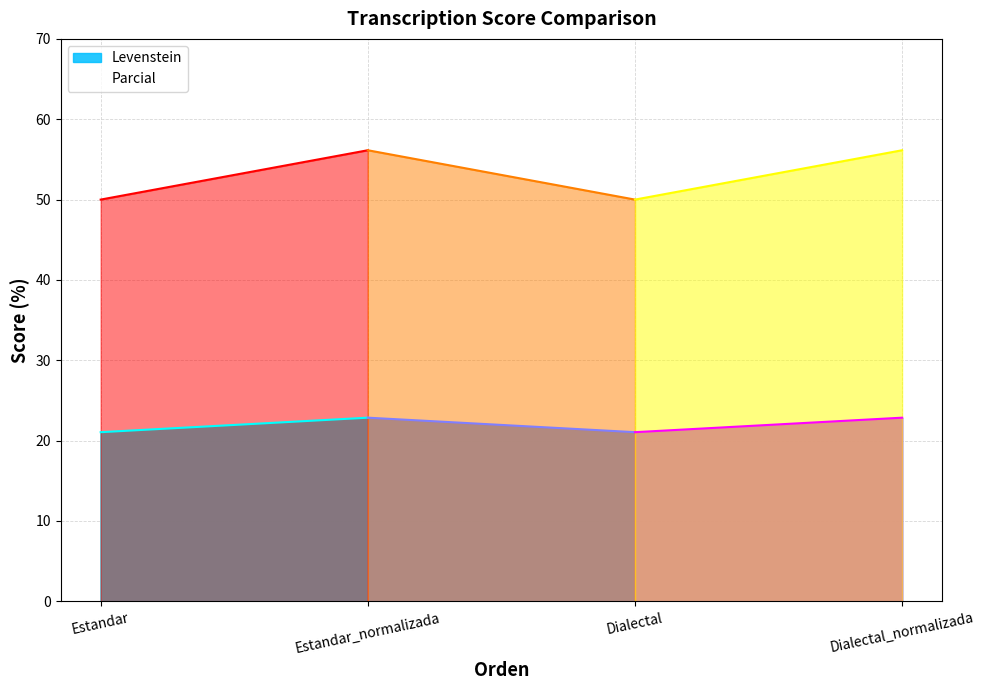

How many lines are shown in the chart?

2